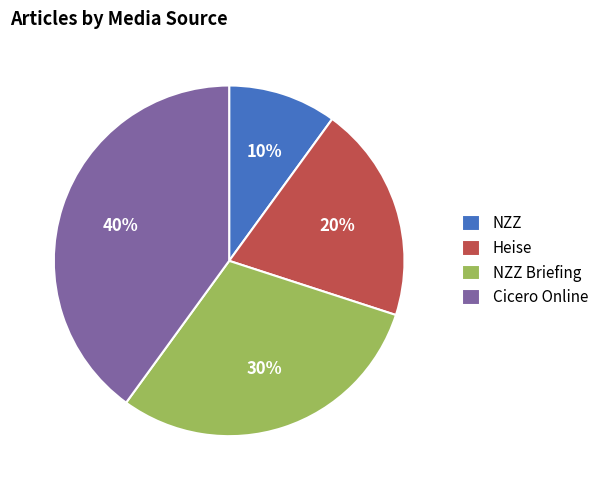

Rank the categories by value from highest to lowest.

Cicero Online, NZZ Briefing, Heise, NZZ